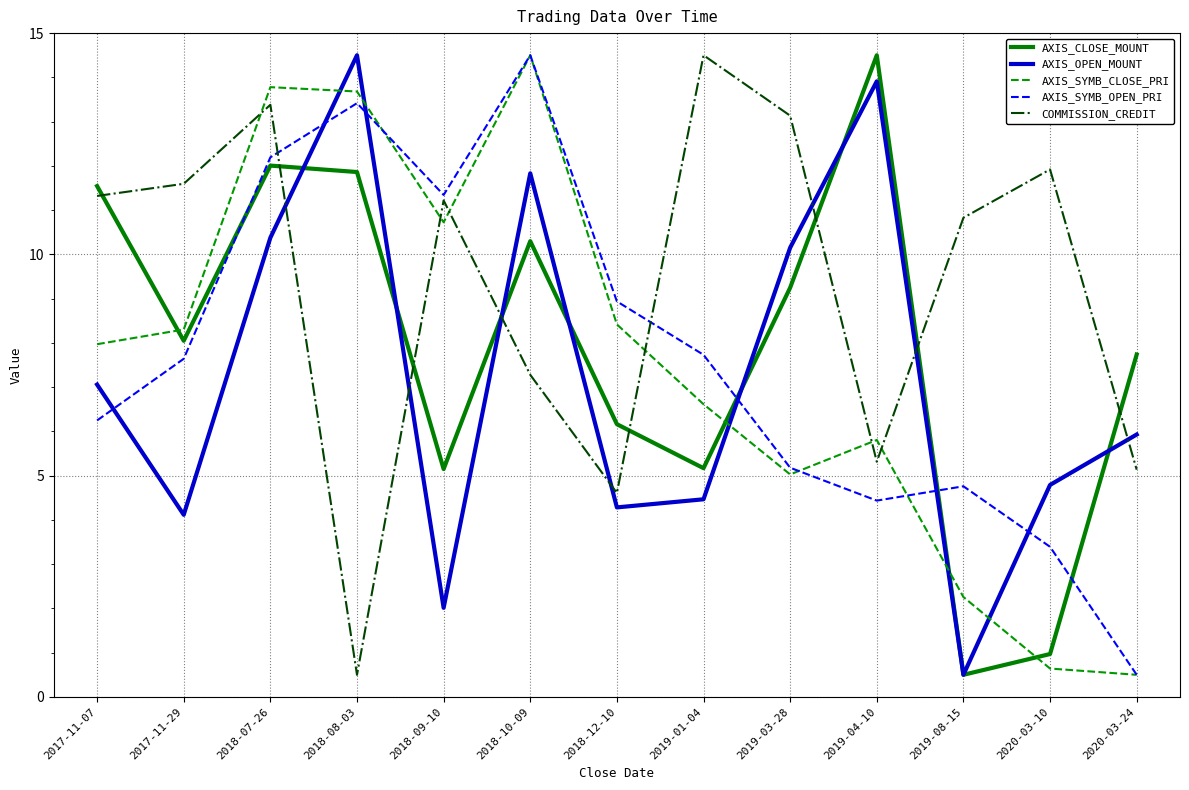

What is the greatest value displayed?

14.5